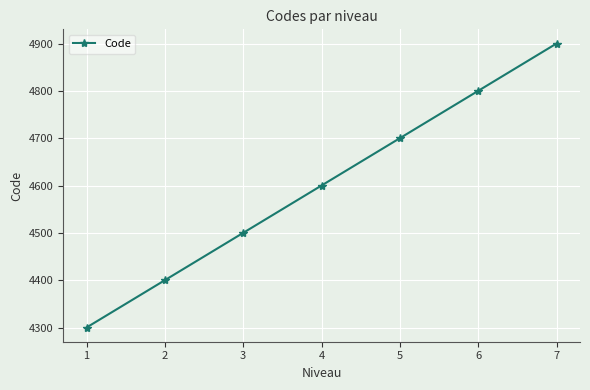

What is the approximate value at 7?

4900